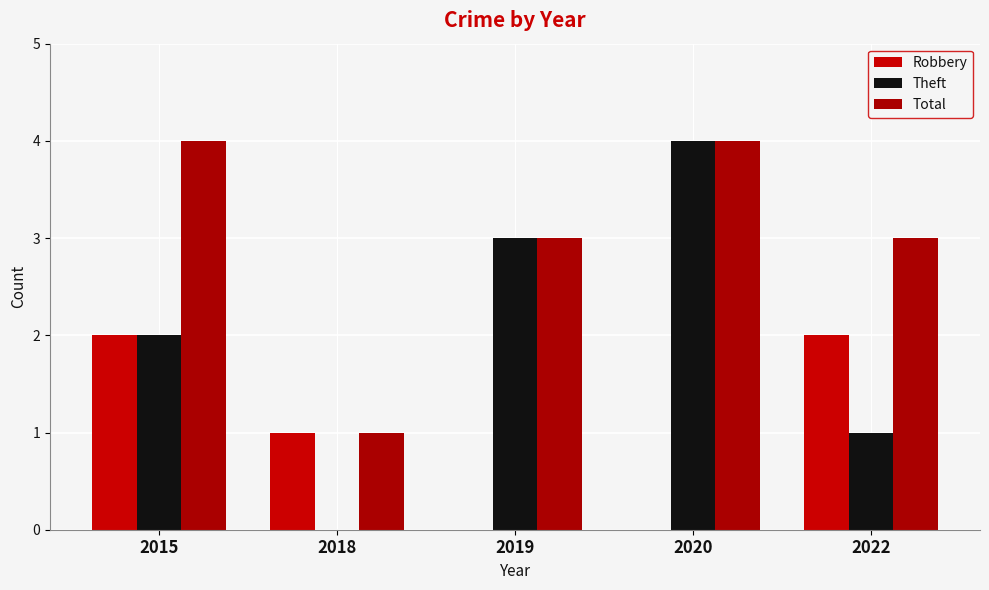

How many Theft values are between 1 and 3?

3